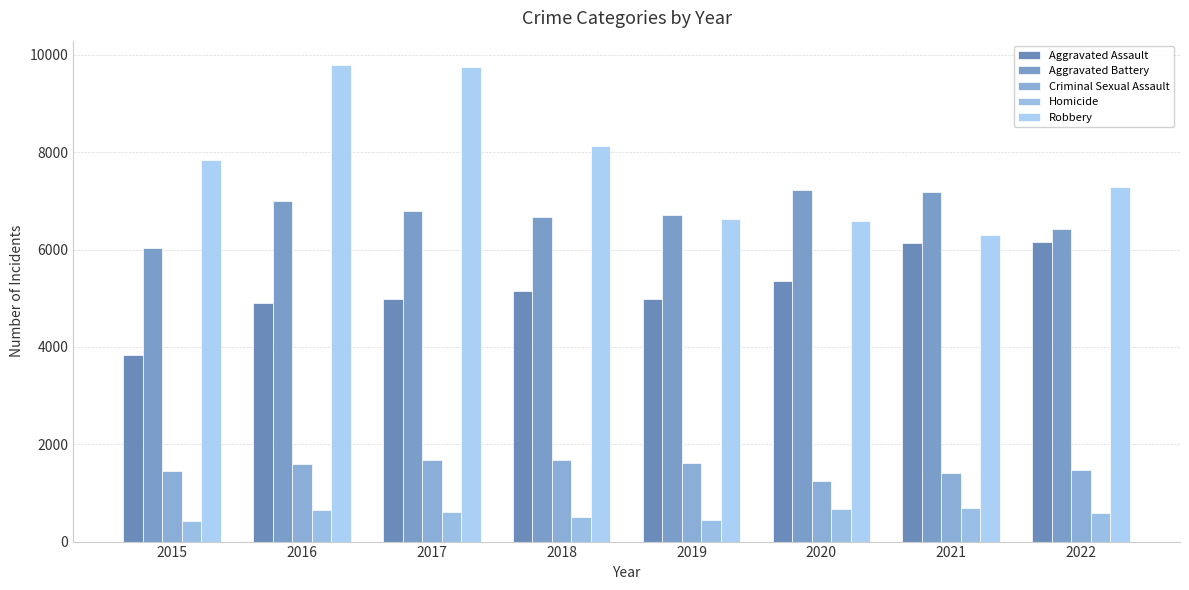

Which series has the largest total across all categories?

Robbery